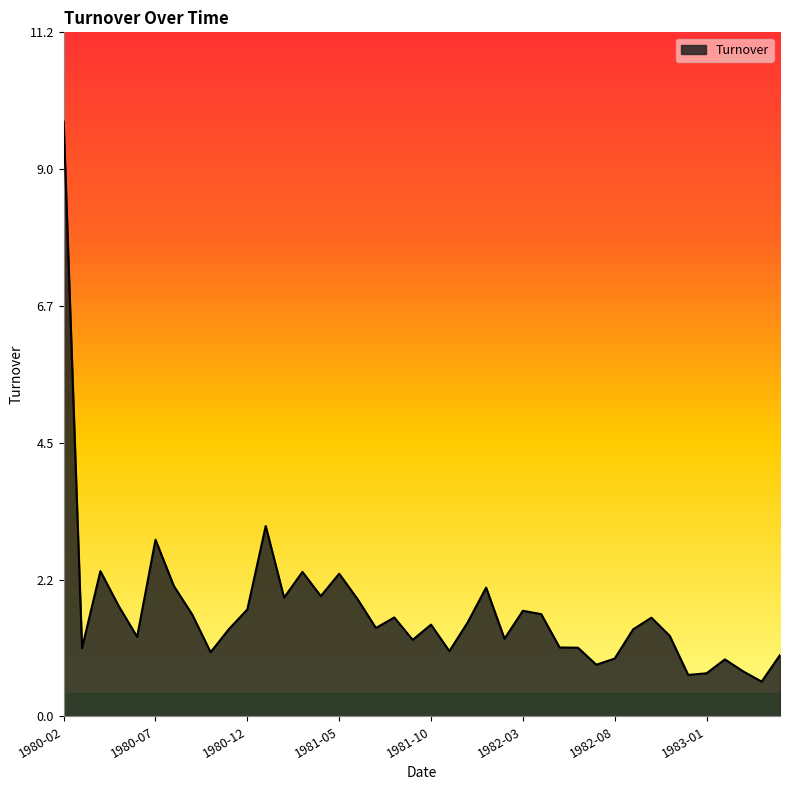

What is the maximum value shown in the chart?

9.7